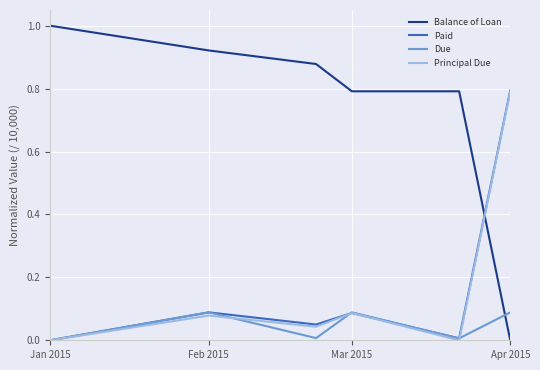

Which series has the largest total across all categories?

Balance of Loan